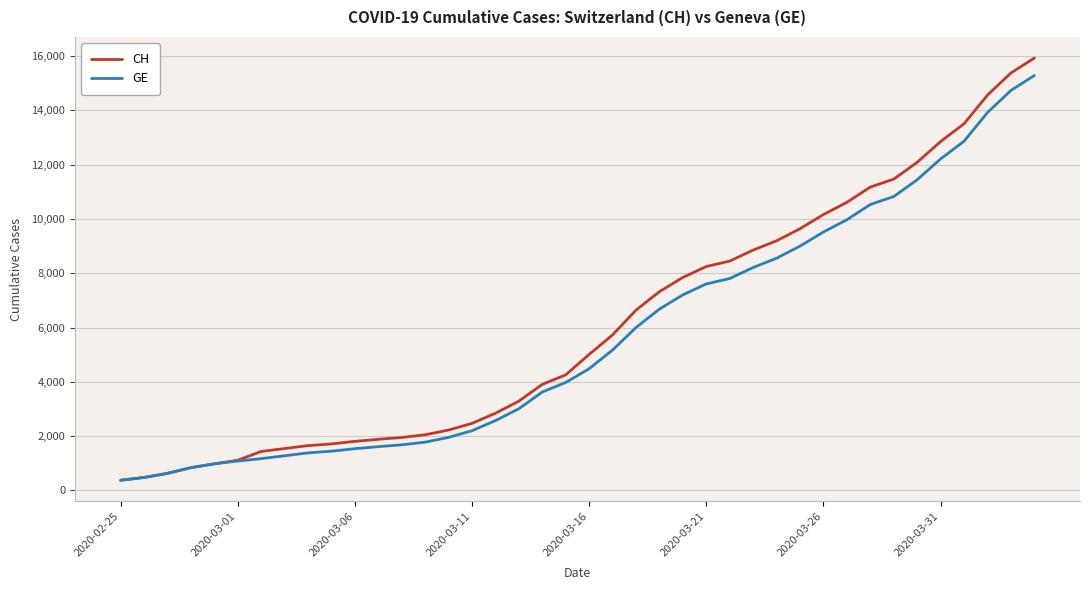

What is the smallest value displayed?

375